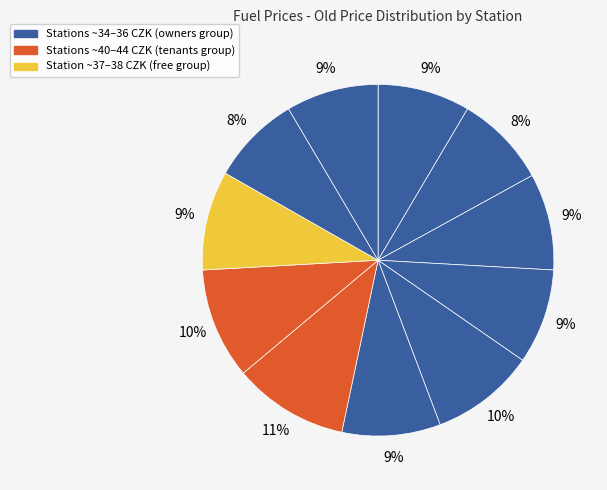

How many segments does this pie chart have?

11